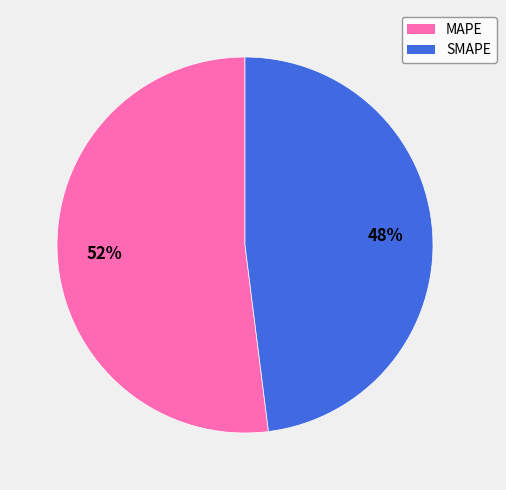

To the nearest percent, what is the difference between the MAPE and SMAPE slice percentages?

4%